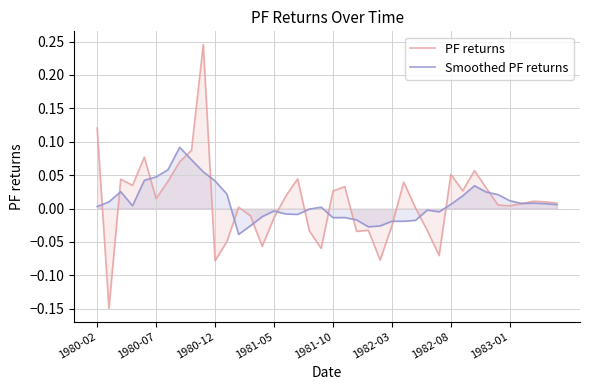

At 1980-07, list the series in order from smallest to largest.

PF returns, Smoothed PF returns